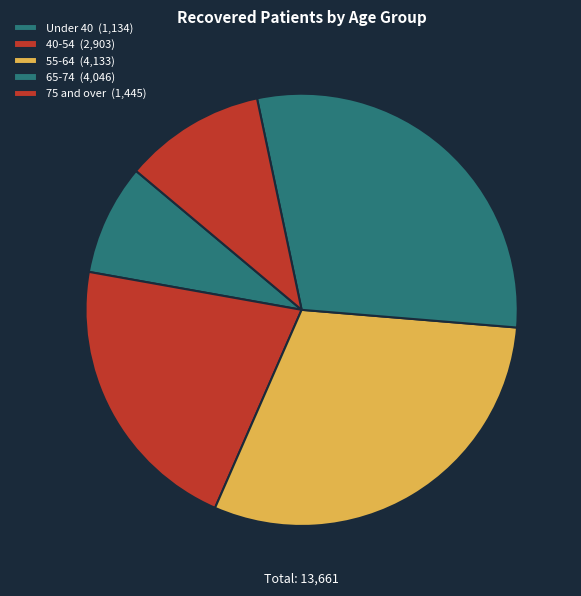

How many slices are in this pie chart?

5